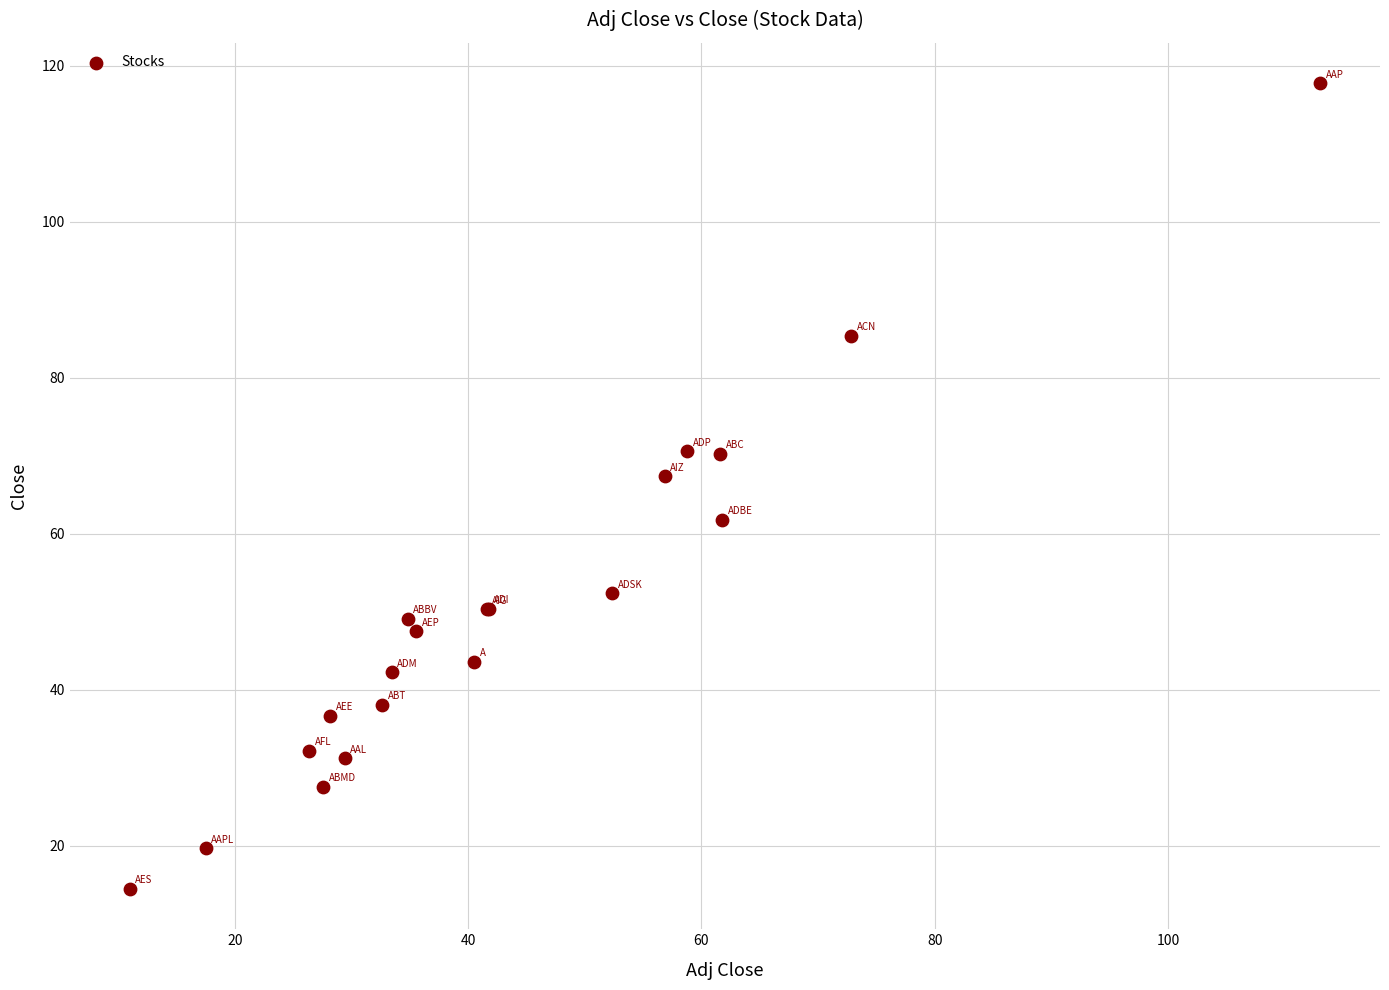

What Y value in the scatter plot is closest to 66?

67.4